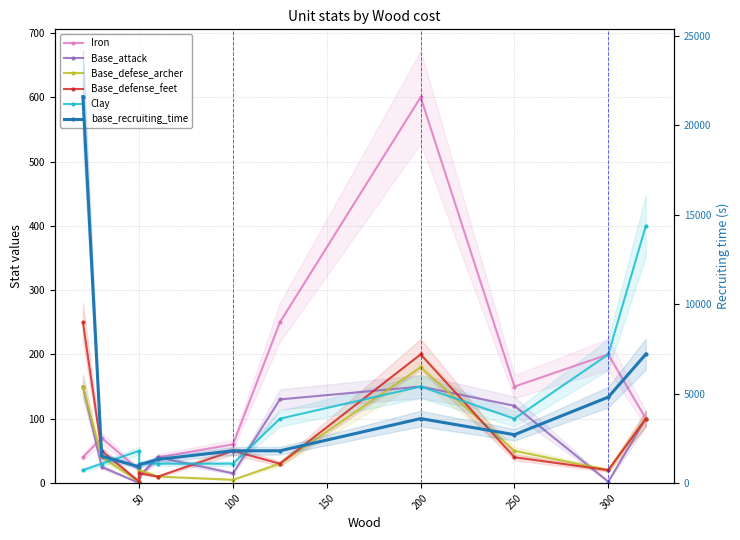

Rank the series by their maximum value, from highest to lowest.

base_recruiting_time, Iron, Clay, Base_defense_feet, Base_defese_archer, Base_attack